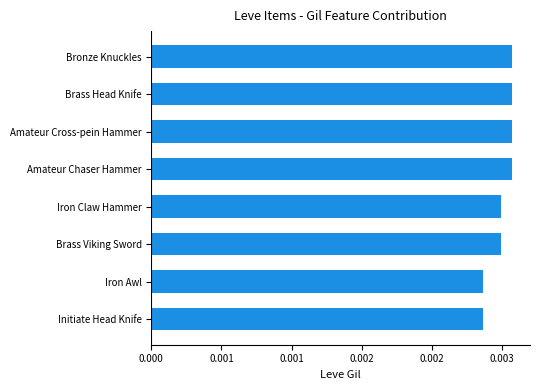

Are the bars horizontal?

Yes